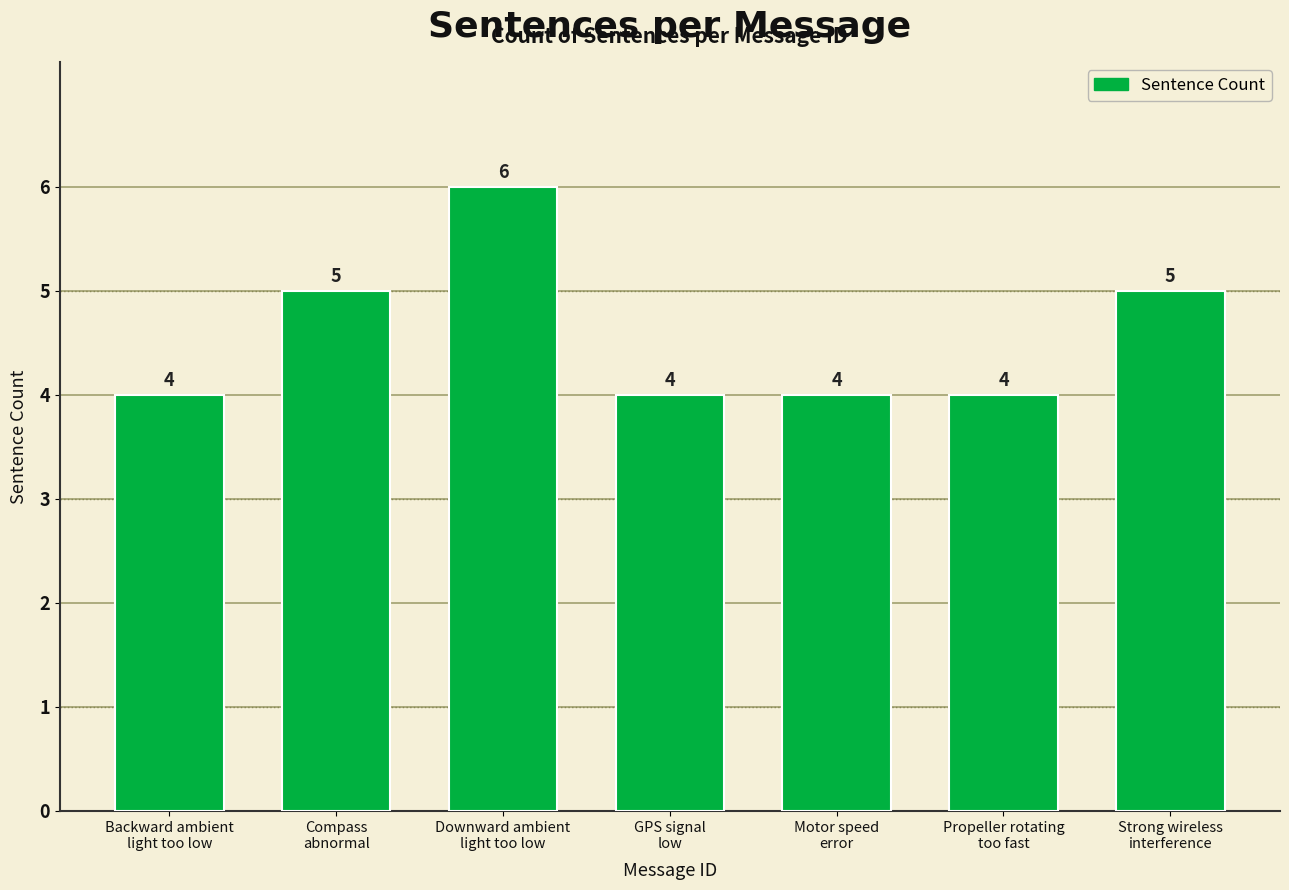

How many data points are above 4?

3